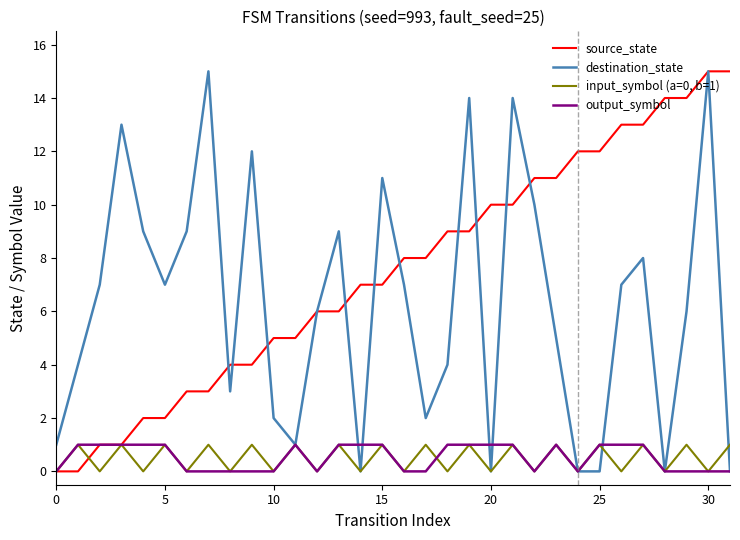

Which series has the largest total across all categories?

source_state